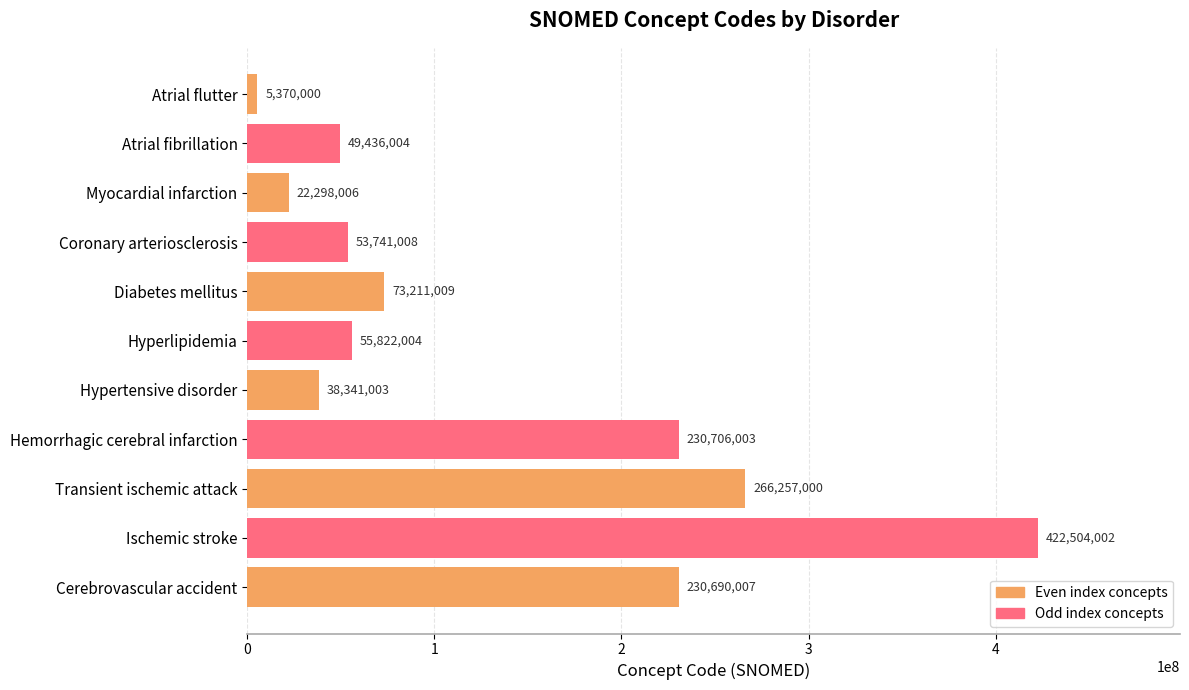

List the labels in order of value, smallest first.

Atrial flutter, Myocardial infarction, Hypertensive disorder, Atrial fibrillation, Coronary arteriosclerosis, Hyperlipidemia, Diabetes mellitus, Cerebrovascular accident, Hemorrhagic cerebral infarction, Transient ischemic attack, Ischemic stroke